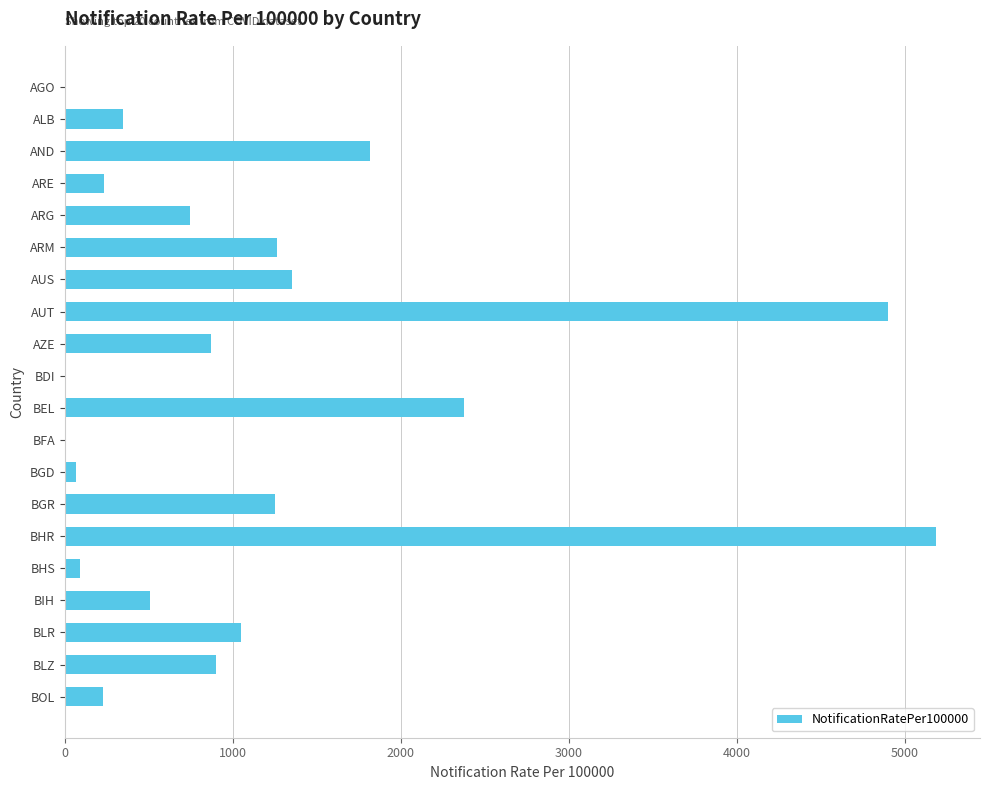

Are the bars grouped side by side (vs. stacked)?

No